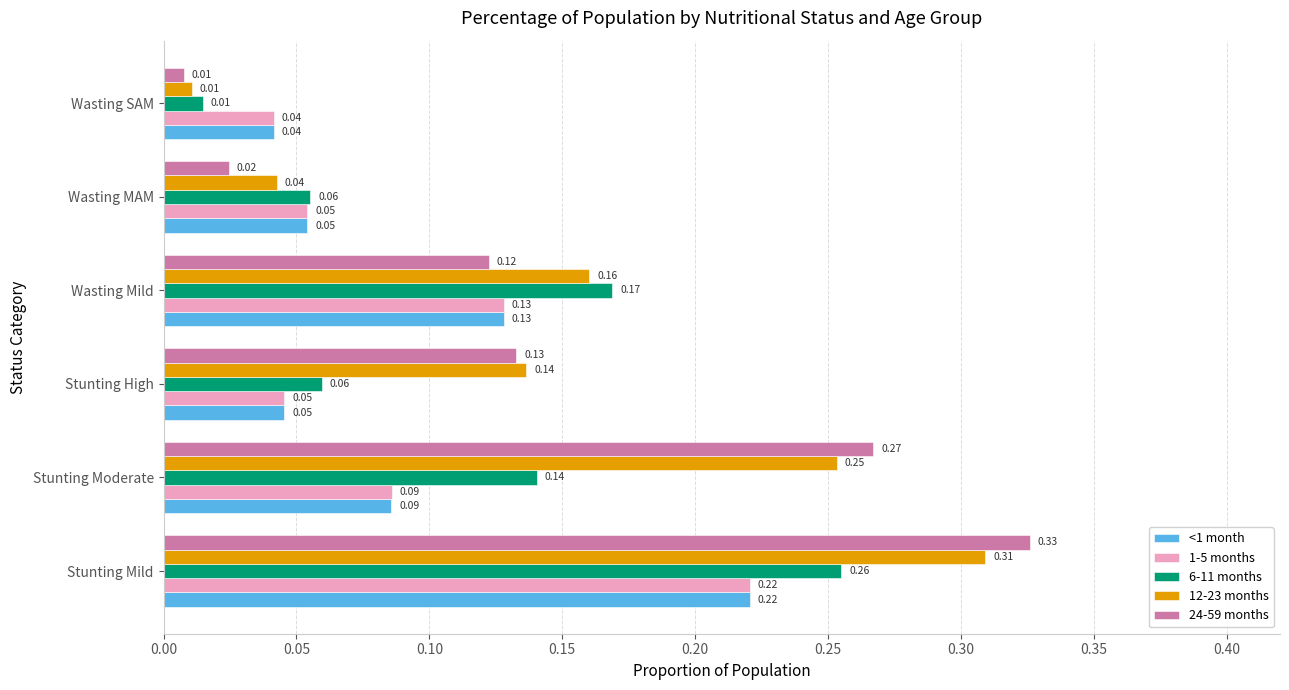

Between Wasting Mild and Wasting MAM, which series saw the biggest shift?

12-23 months